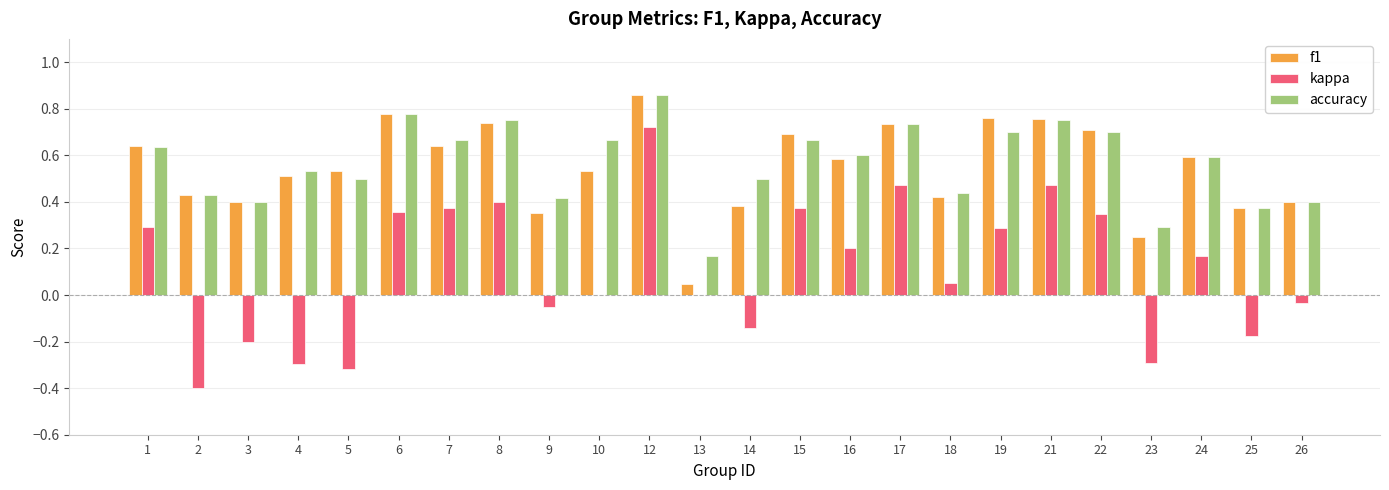

What is the sum of all f1 values?

13.1